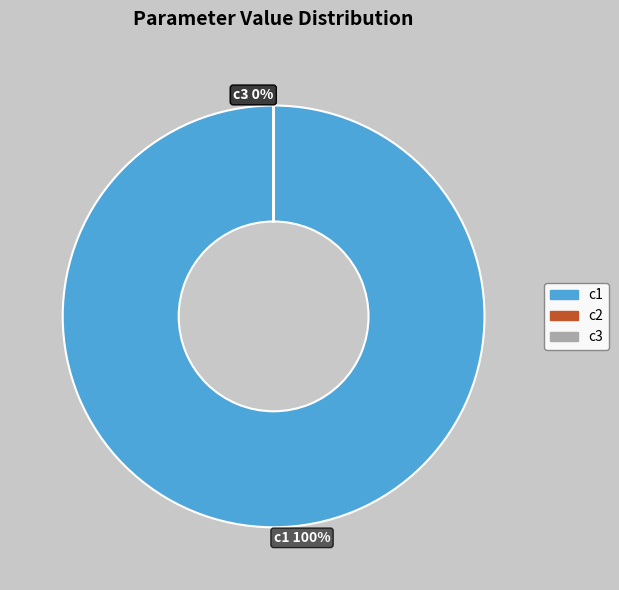

True or false: c3 accounts for 1% of the total.

False